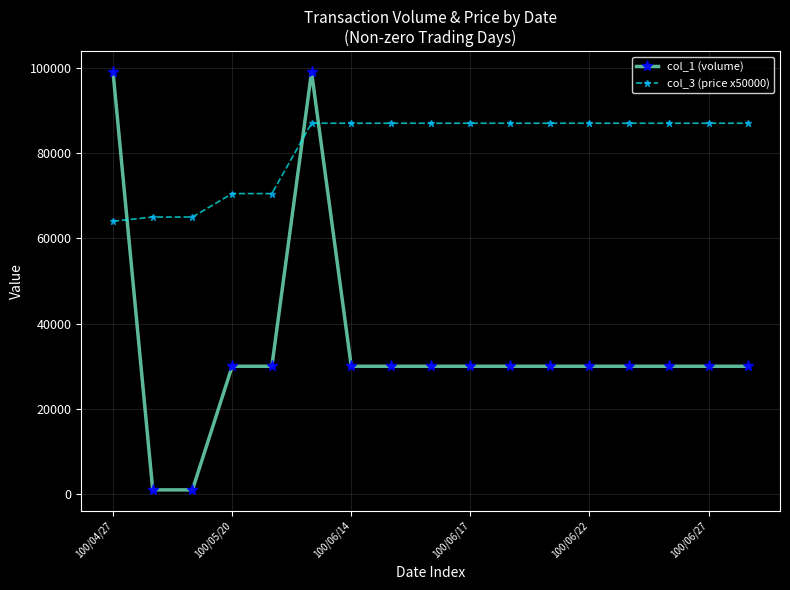

Reading left to right, transcribe all the data shown in this chart.

col_1 (volume): 99000	1000	1000	30000	30000	99000	30000	30000	30000	30000	30000	30000	30000	30000	30000	30000	30000
col_3 (price x50000): 64000	65000	65000	70500	70500	87000	87000	87000	87000	87000	87000	87000	87000	87000	87000	87000	87000